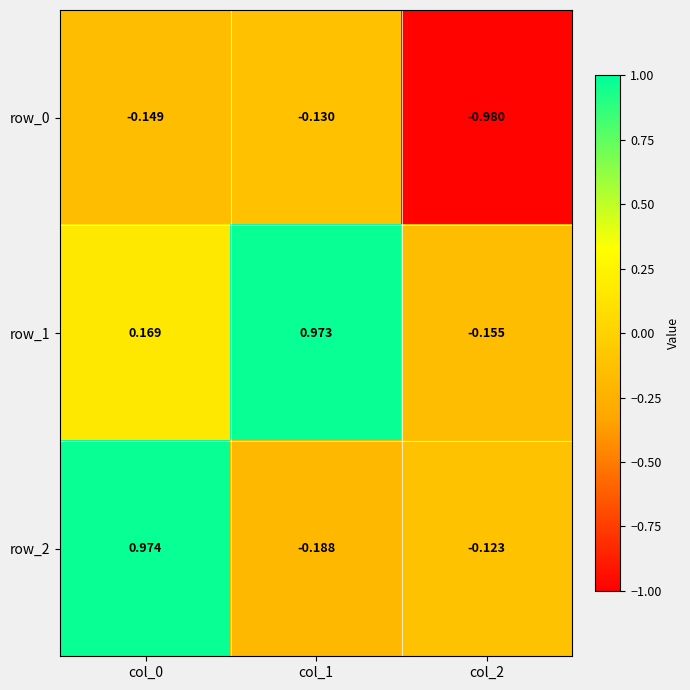

Is the value of row_1 at col_0 greater than the value of row_0 at col_1?

Yes